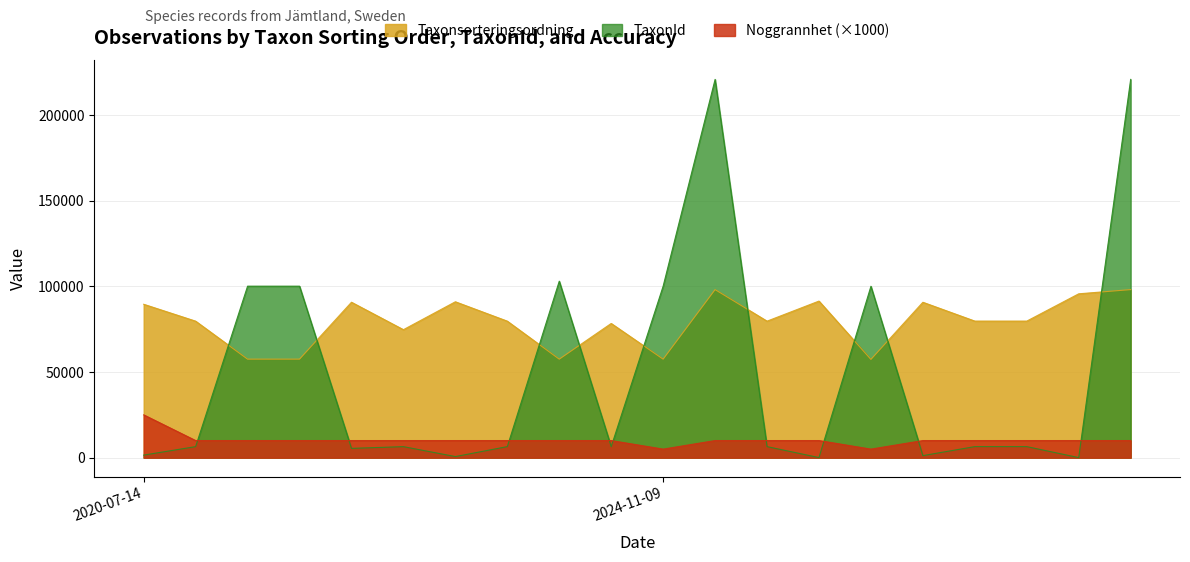

What are all the series names shown in the legend?

Taxonsorteringsordning, TaxonId, Noggrannhet (×1000)